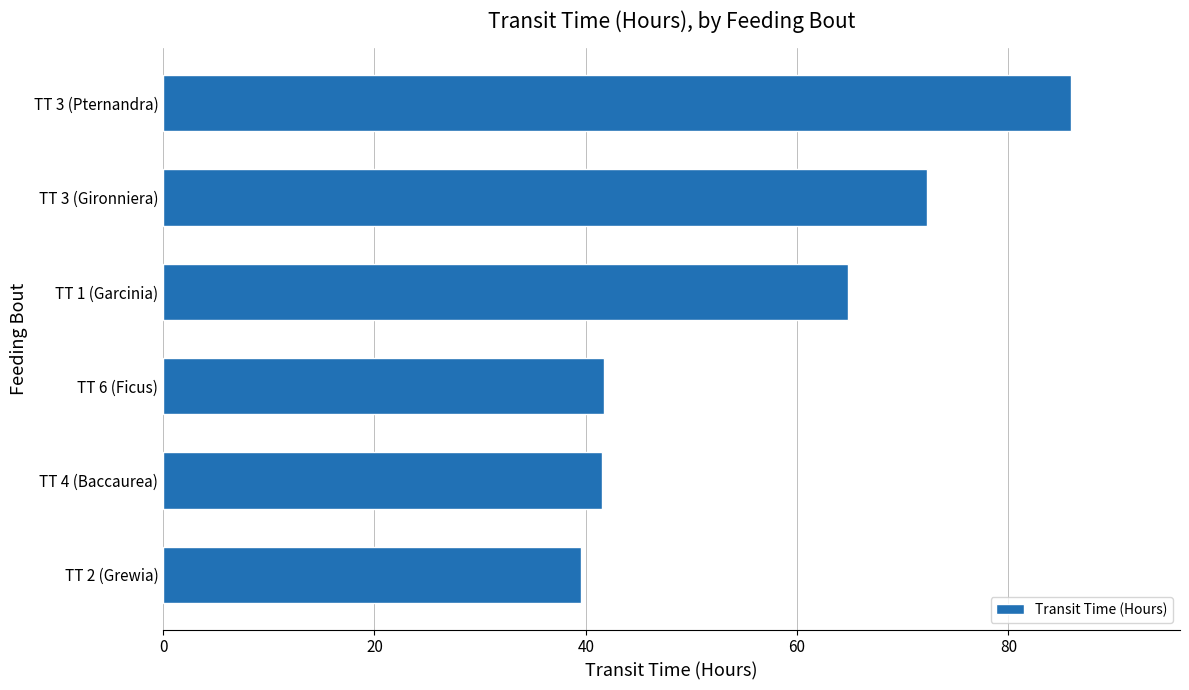

The chart shows a value of 23.1 at TT 3 (Gironniera). True or false?

False